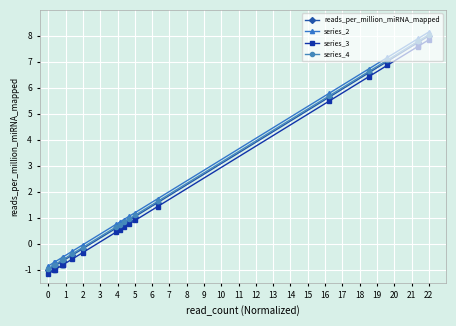

What is the difference between the maximum and minimum values in the series_3 series?

9.0